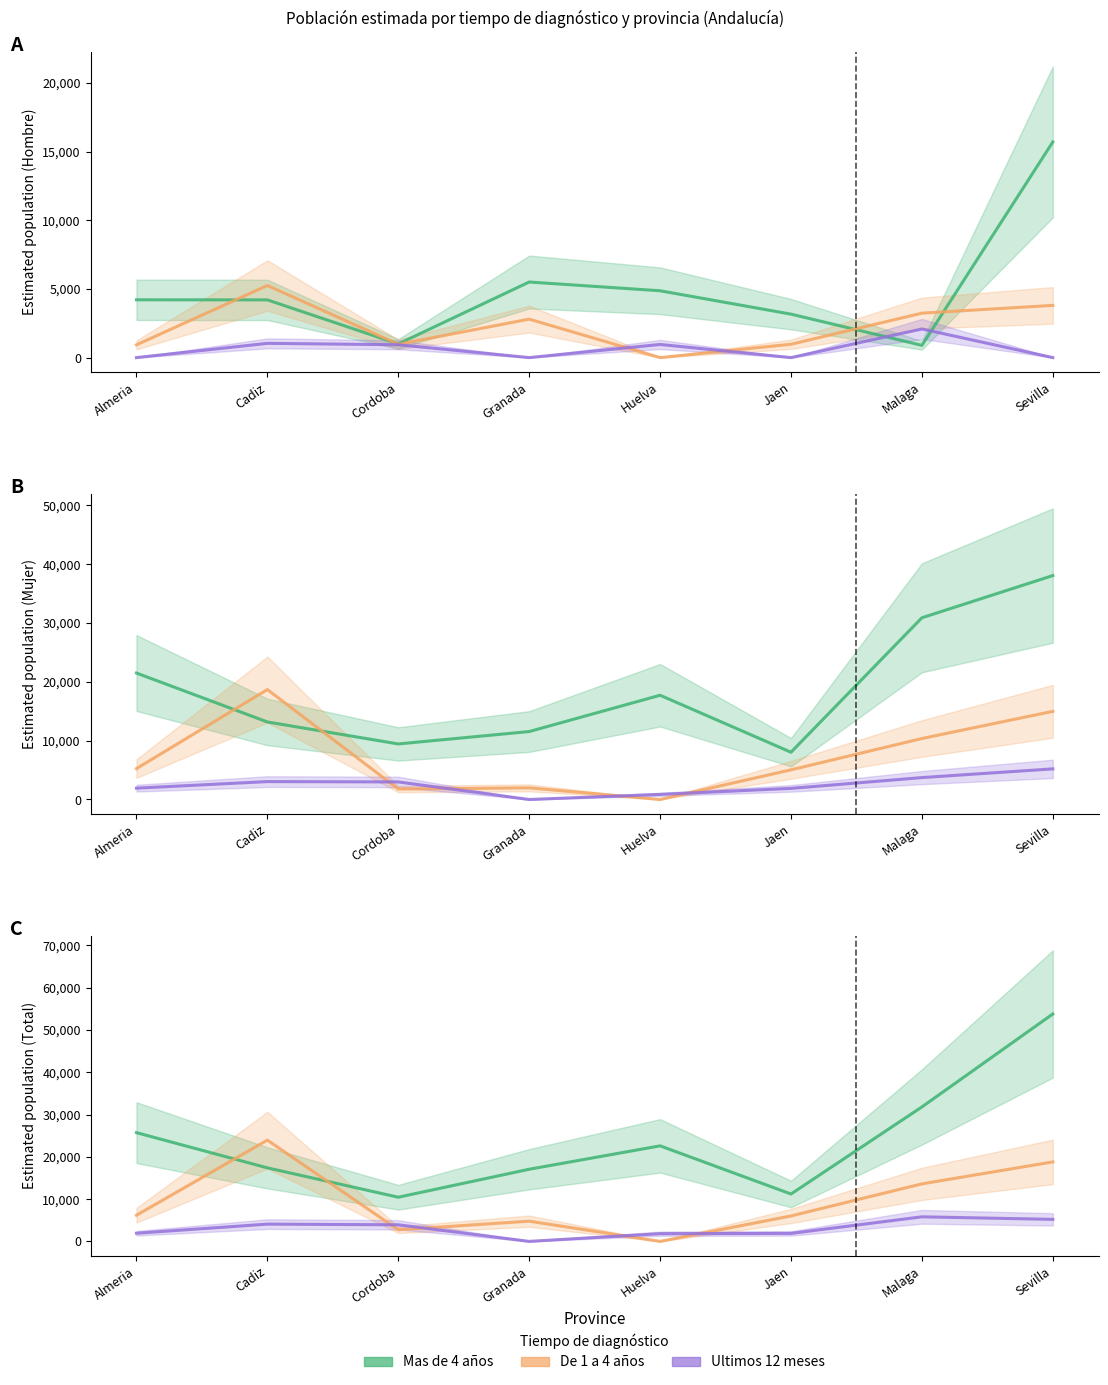

What position from the right is Almeria?

8